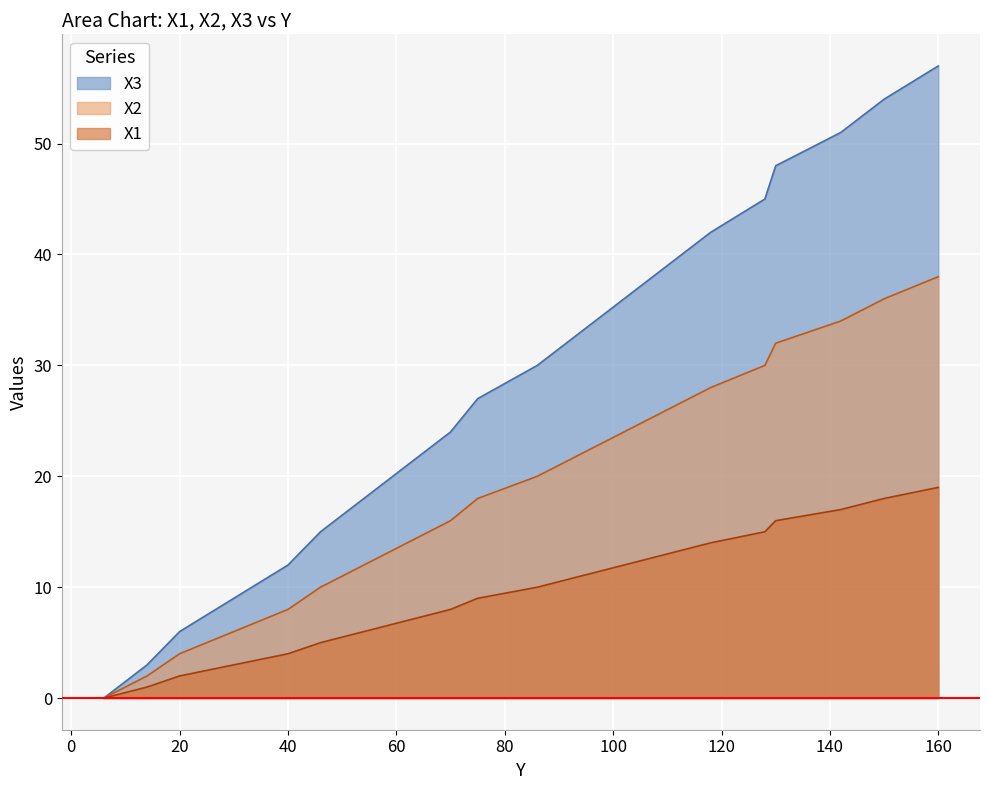

What value does the X2 series have at 130?

32